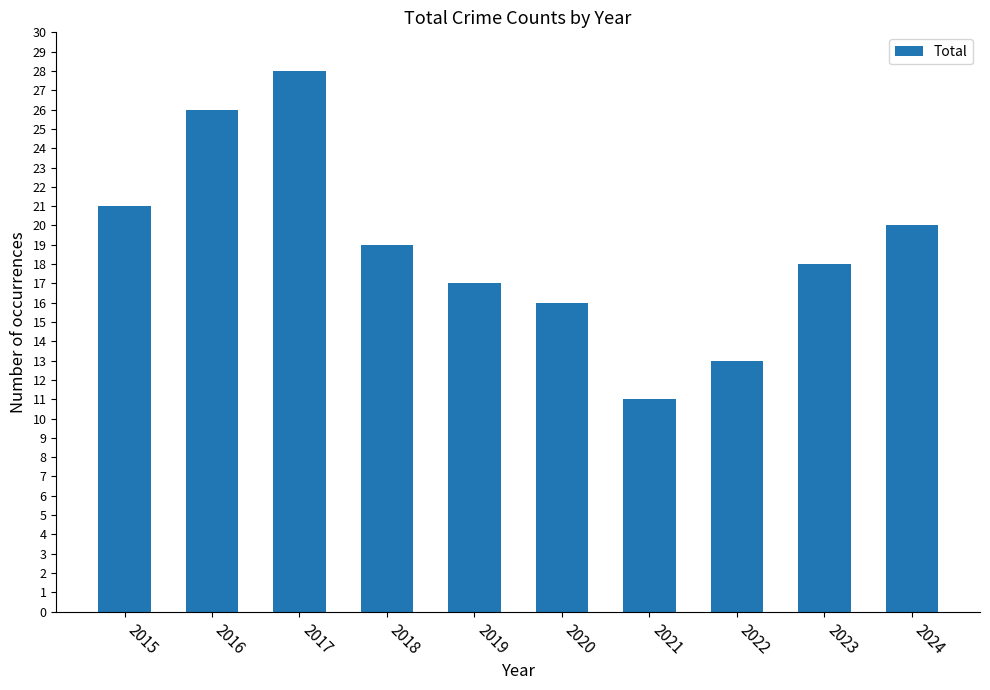

What is the maximum value shown in the chart?

28